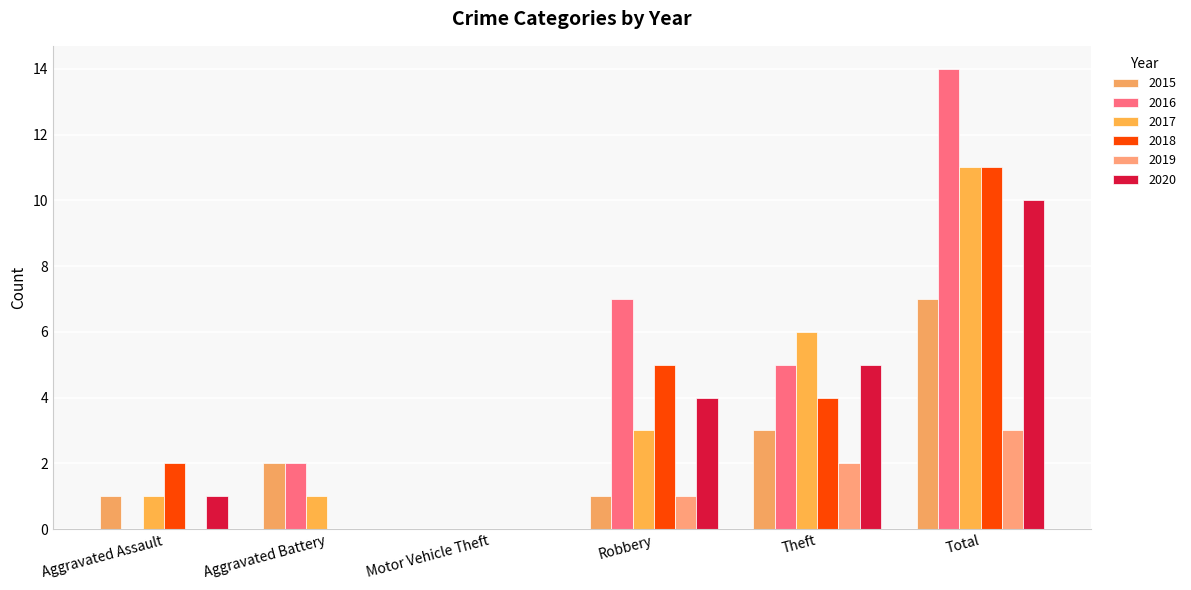

Does the chart contain stacked bars?

No